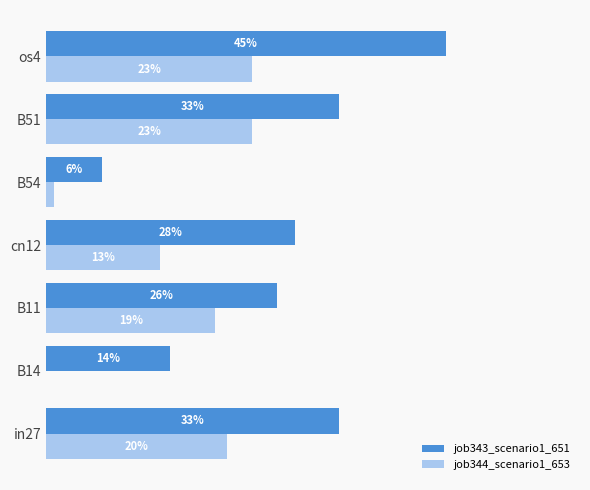

What is the average value of the job344_scenario1_653 series?

0.1